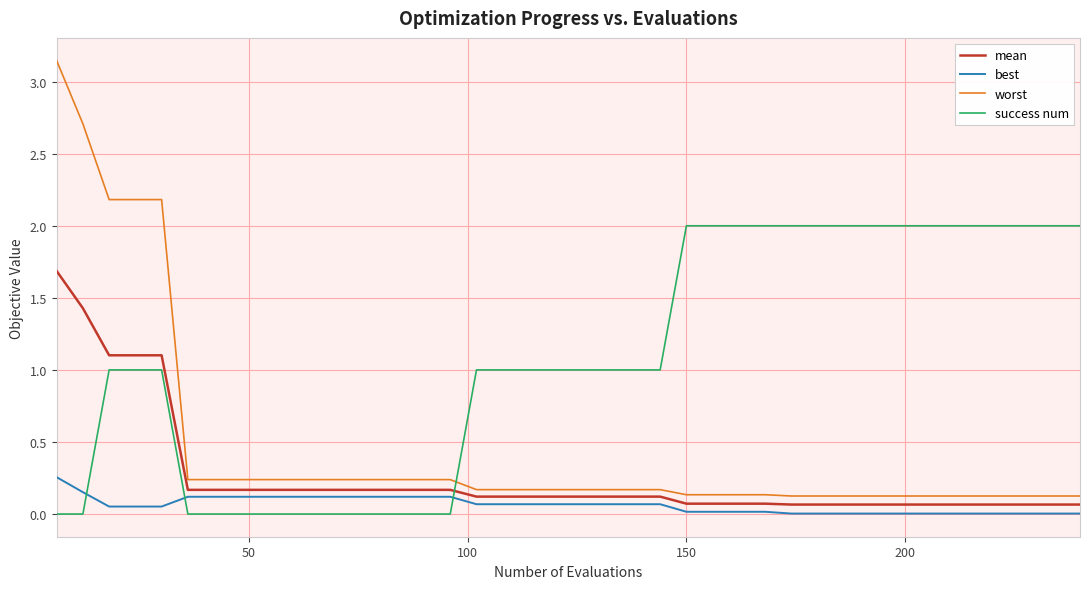

How many lines are shown in the chart?

4